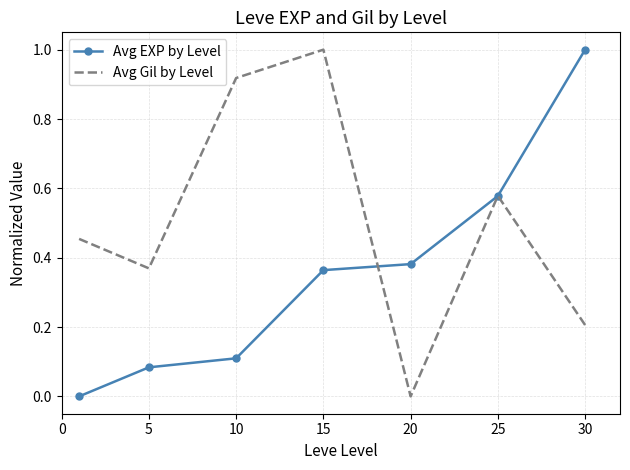

Rank the series by their average value, from lowest to highest.

Avg EXP by Level, Avg Gil by Level